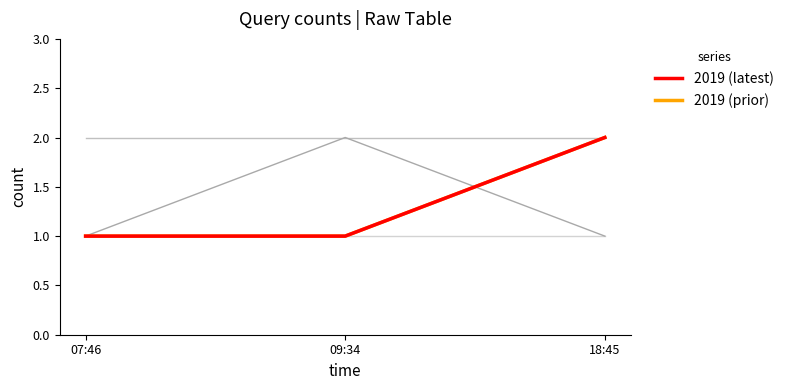

Reading right to left, list all the values displayed in this chart.

2019 (latest): 2	1	1
2019 (prior): 2	1	1